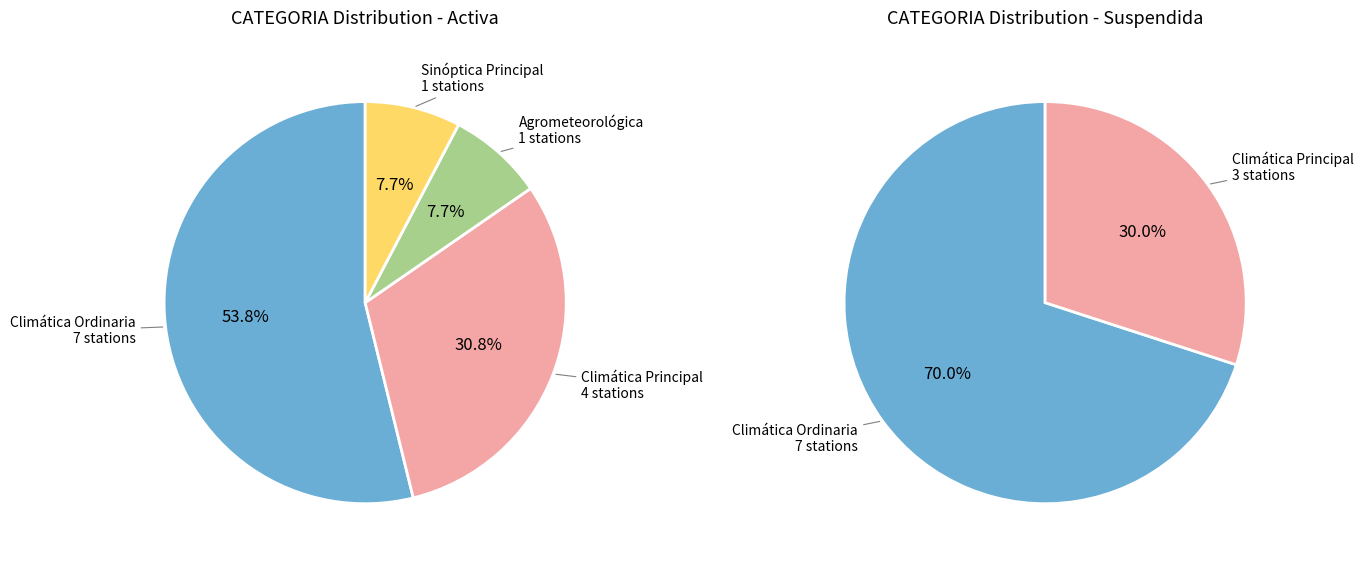

Approximately how many times larger is the value at Climática Principal compared to Climática Ordinaria?

0.5